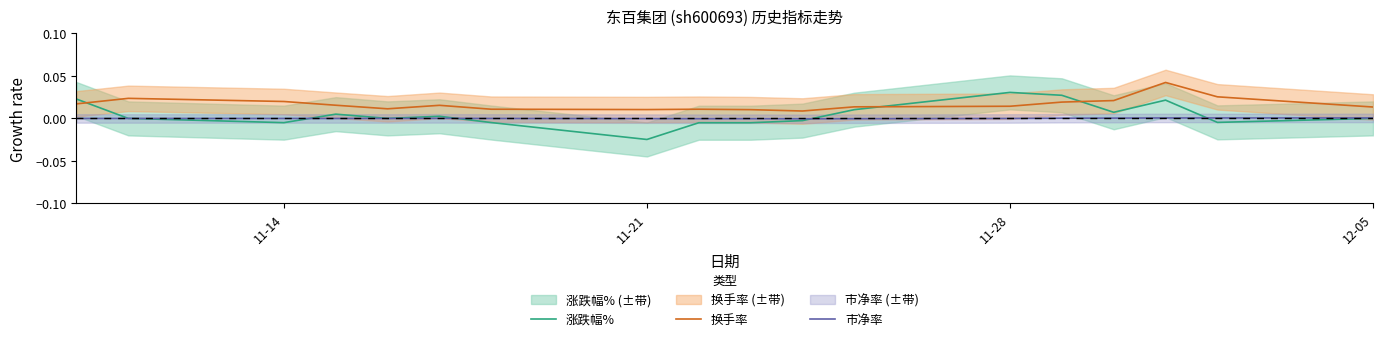

The value of 市净率 at 12-05 is 0.0. True or false?

True